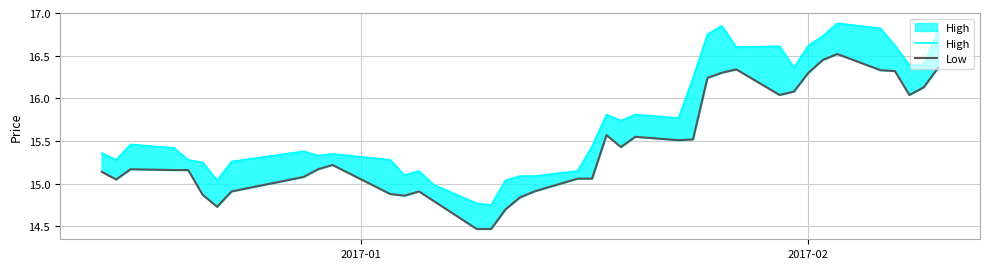

In Low, how many points are higher than both neighbors (excluding endpoints)?

7